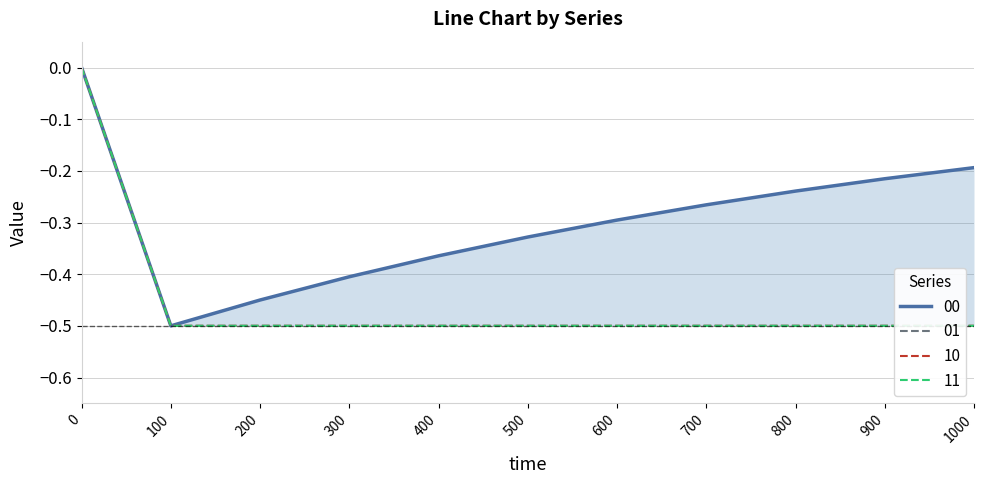

Which series has the largest range (max minus min)?

00